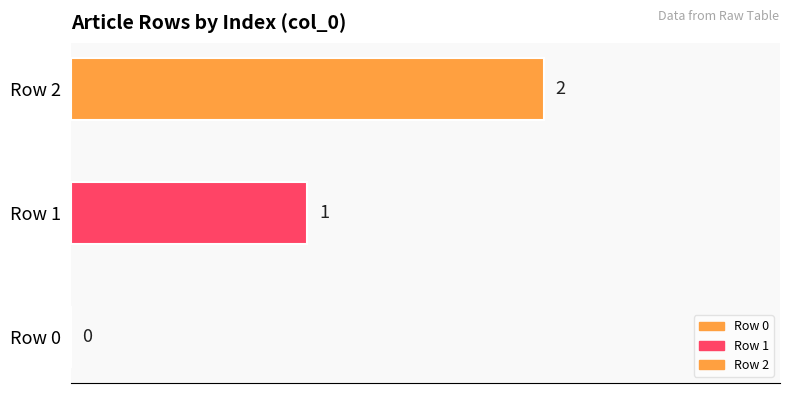

What is the difference between the values at Row 2 and Row 1?

1